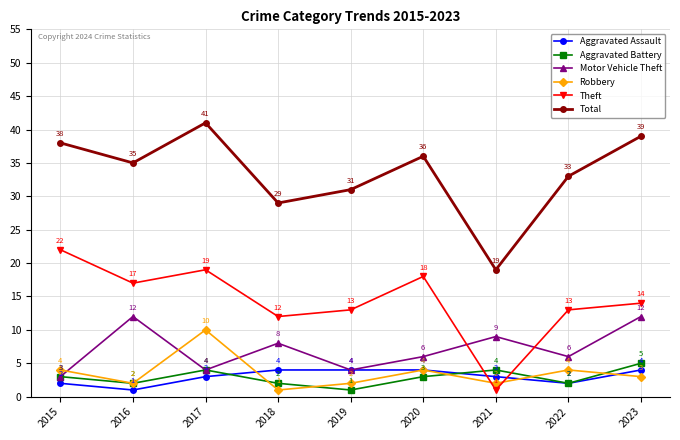

What is the value of the Theft point at the 4th from the left?

12